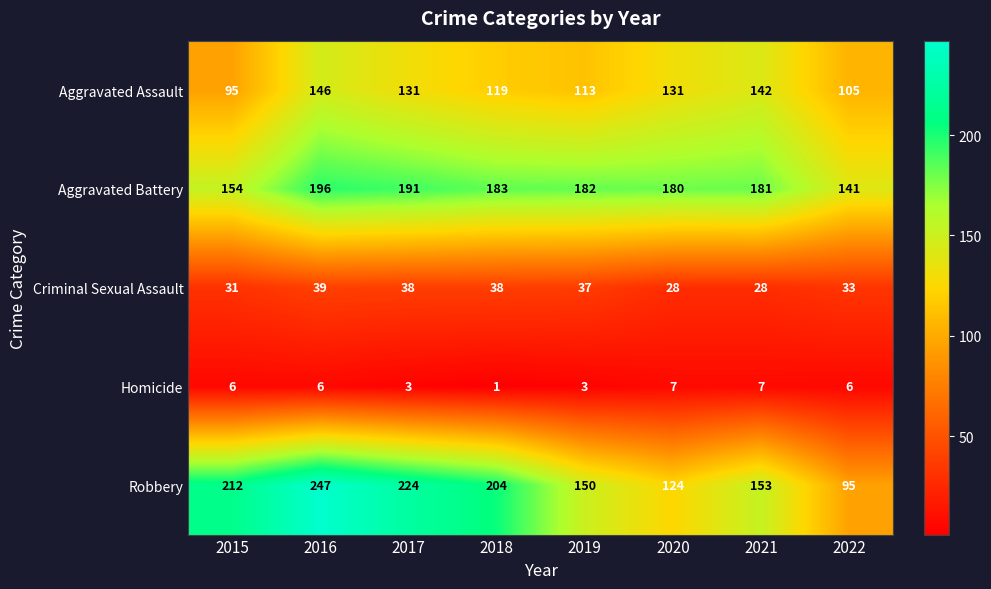

What is the minimum value shown in the chart?

1